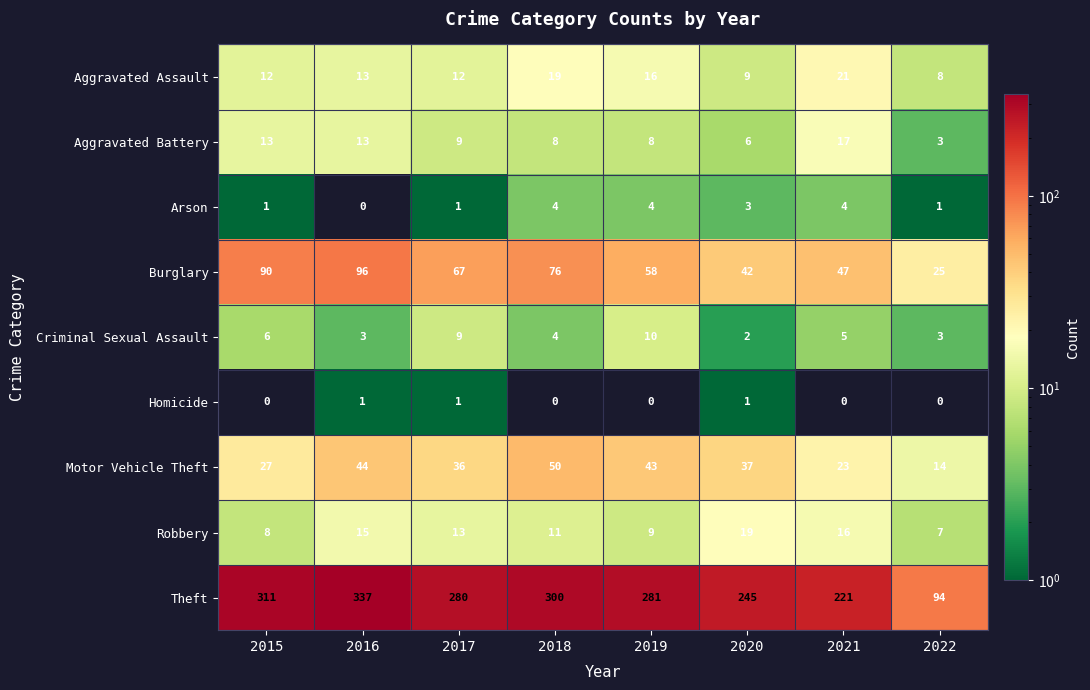

How many distinct data groups are displayed?

9